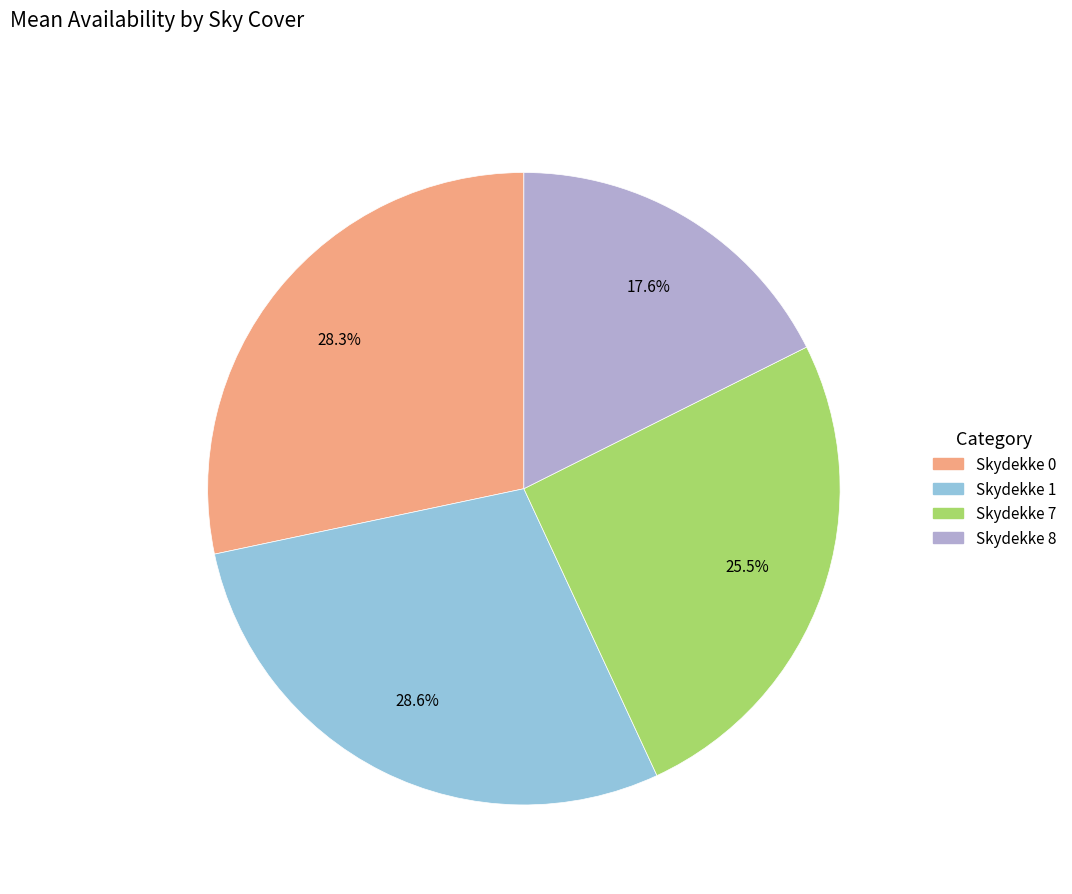

Is there any slice that represents more than half of the pie?

No